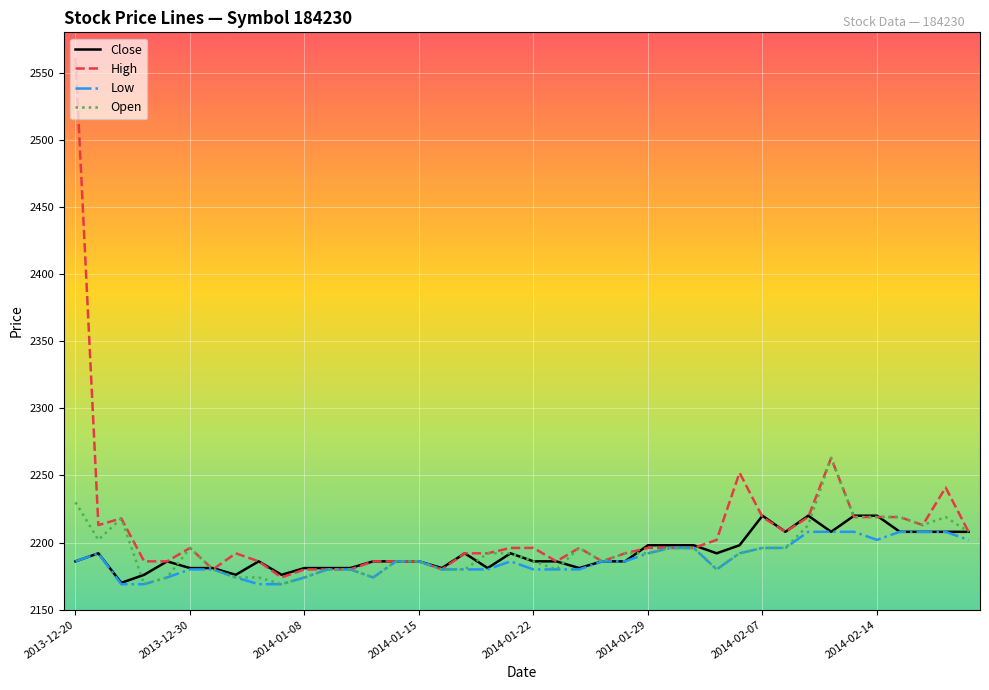

What is the minimum value for Open?

2169